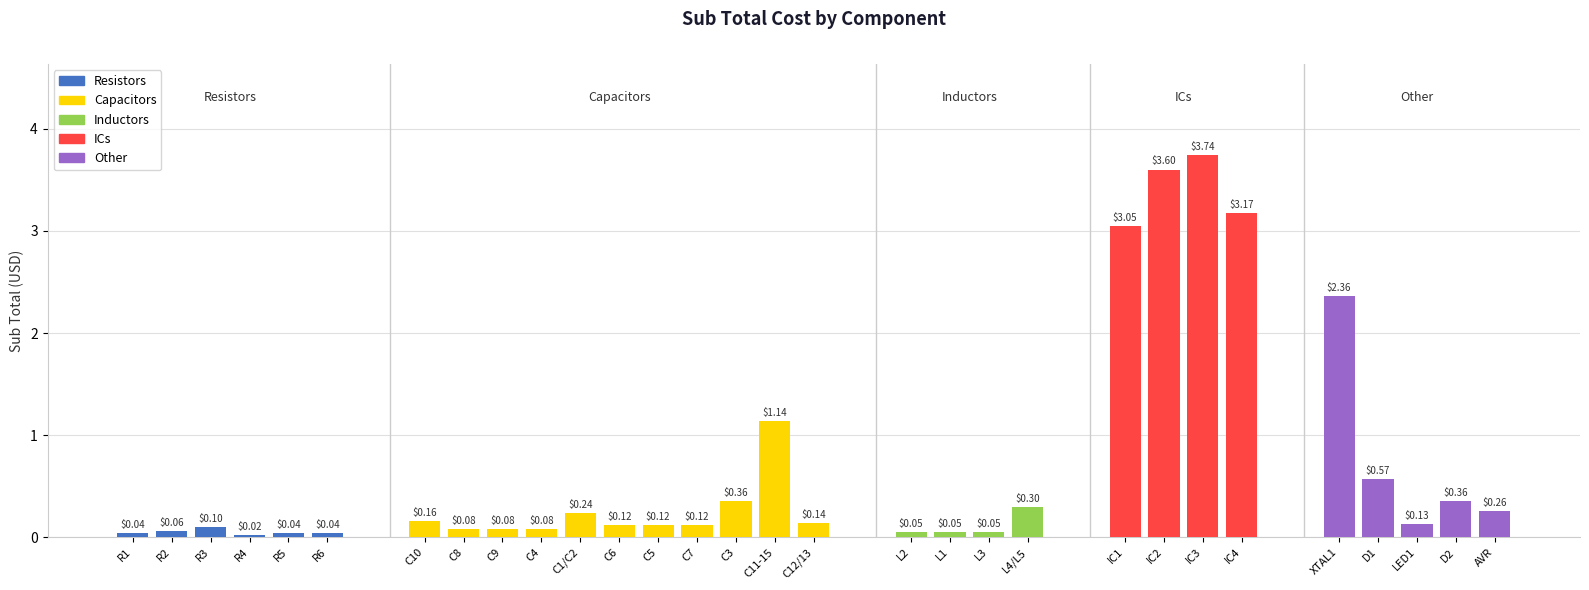

Between R2 and C11-15, which is larger?

C11-15